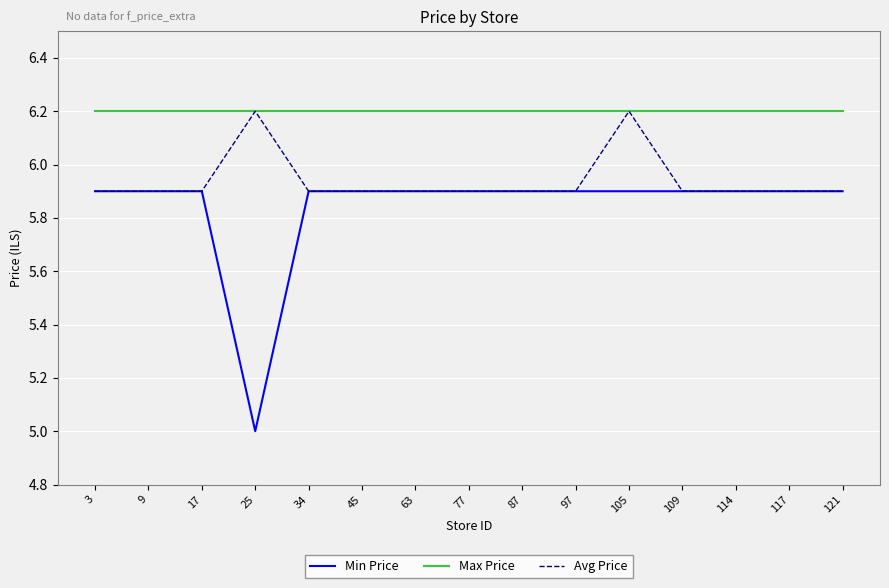

True or false: Max Price and Min Price intersect in this chart.

False